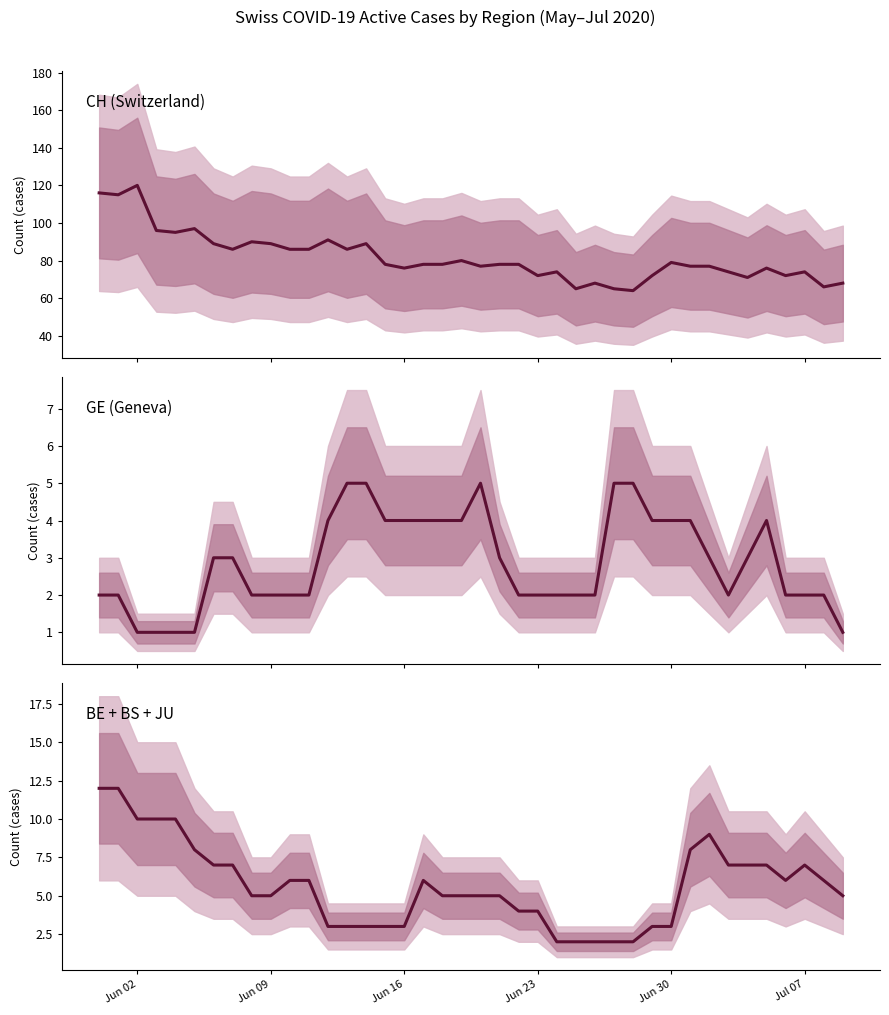

How many interior local valleys does the CH (Switzerland) series have?

12